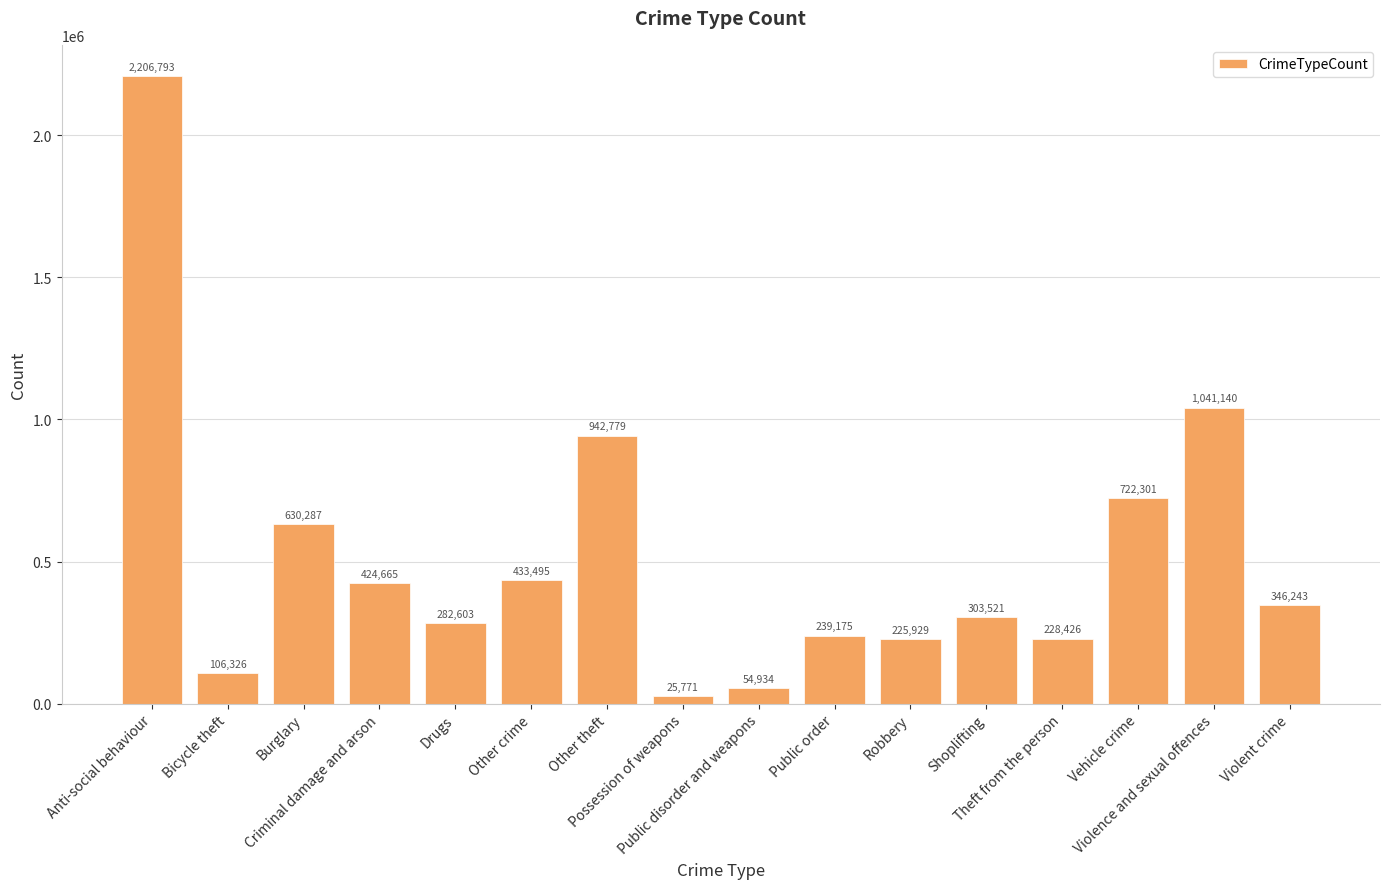

What is the label of the 7th bar from the right?

Public order